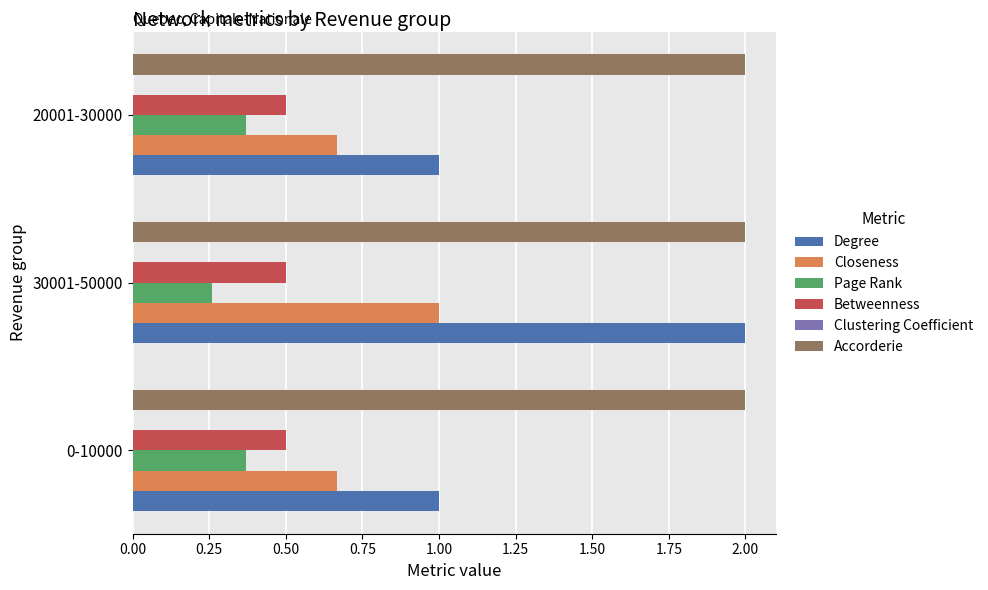

Count the Closeness values in the range 0 to 1.

3